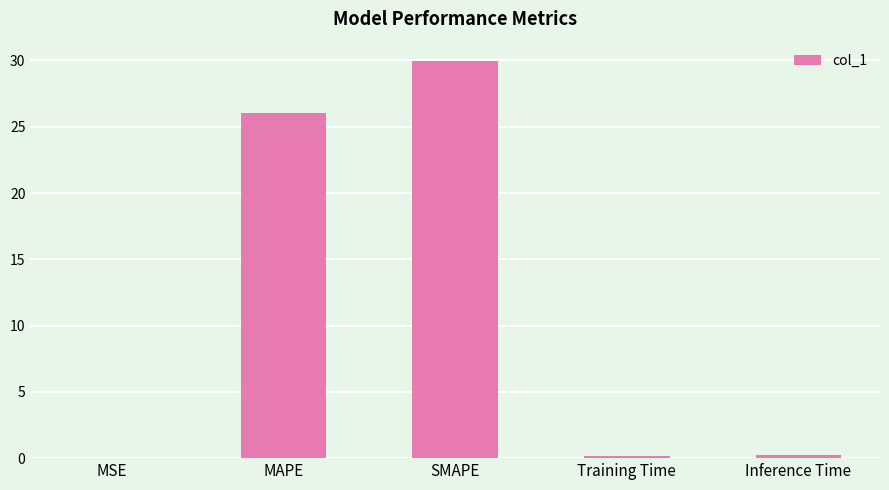

What is the sum of all values?

56.4